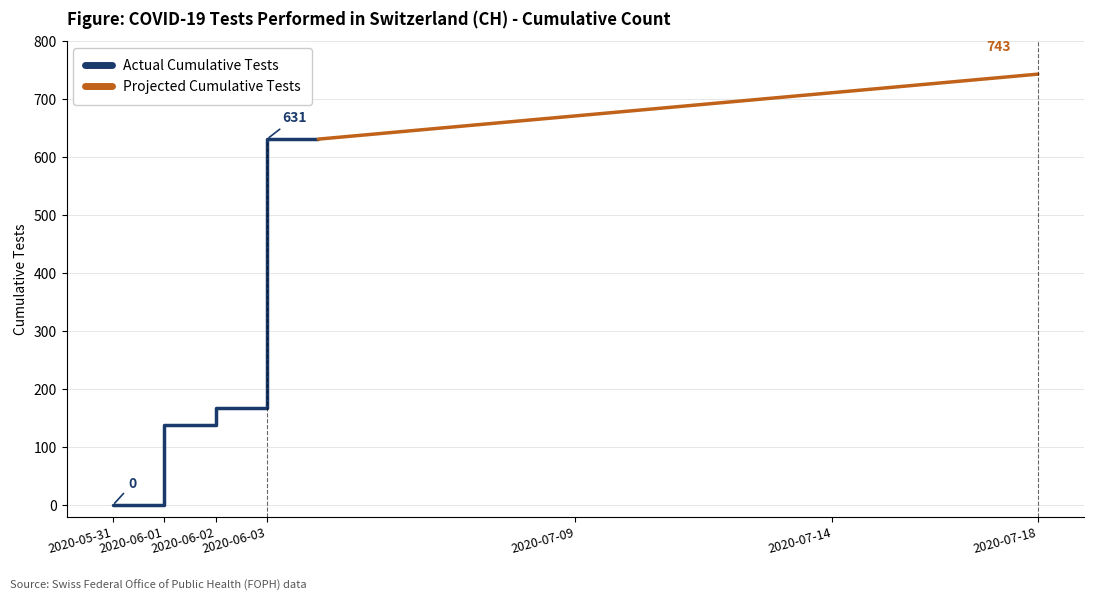

Which category has the lowest value in the Actual Cumulative Tests series?

2020-05-31